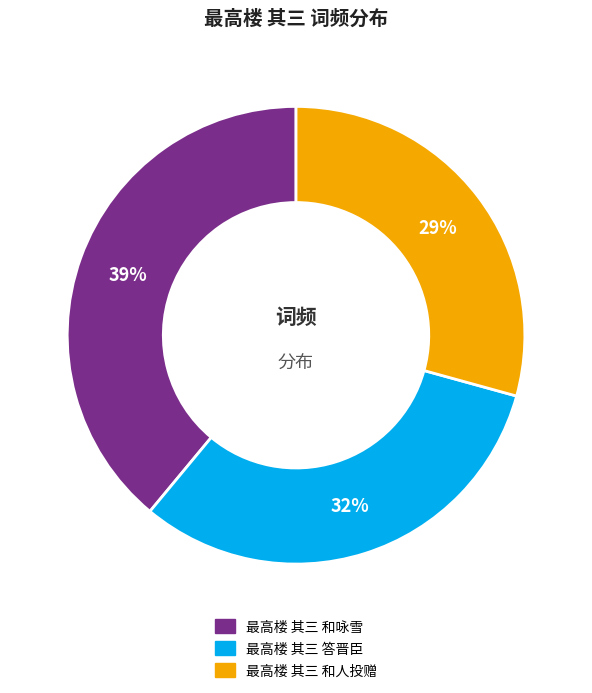

Does 最高楼 其三 答晋臣 represent more than half of the total?

No